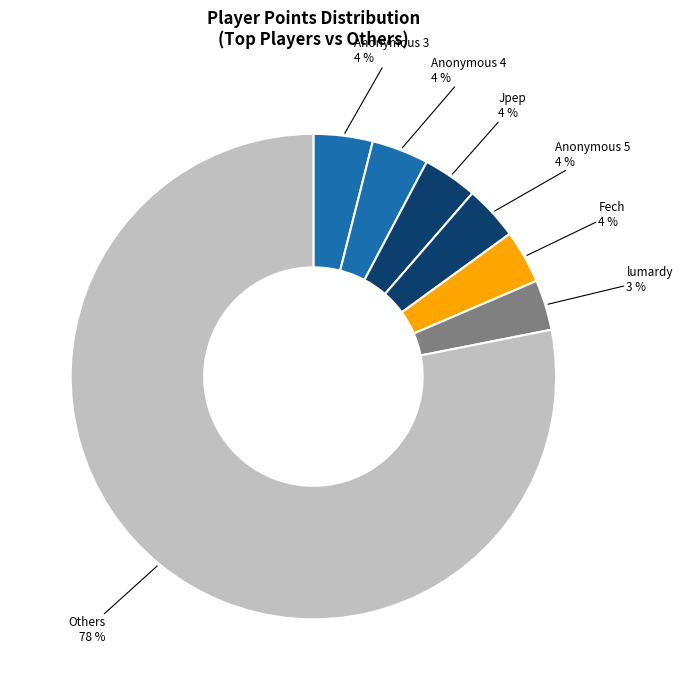

Count the number of slices in the pie.

7